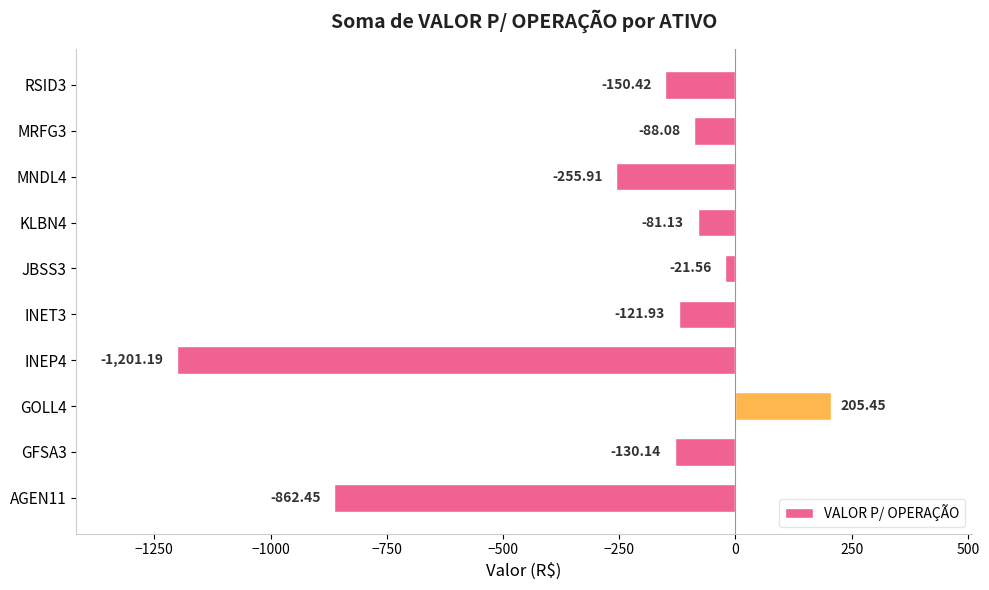

What is the average value?

-270.7